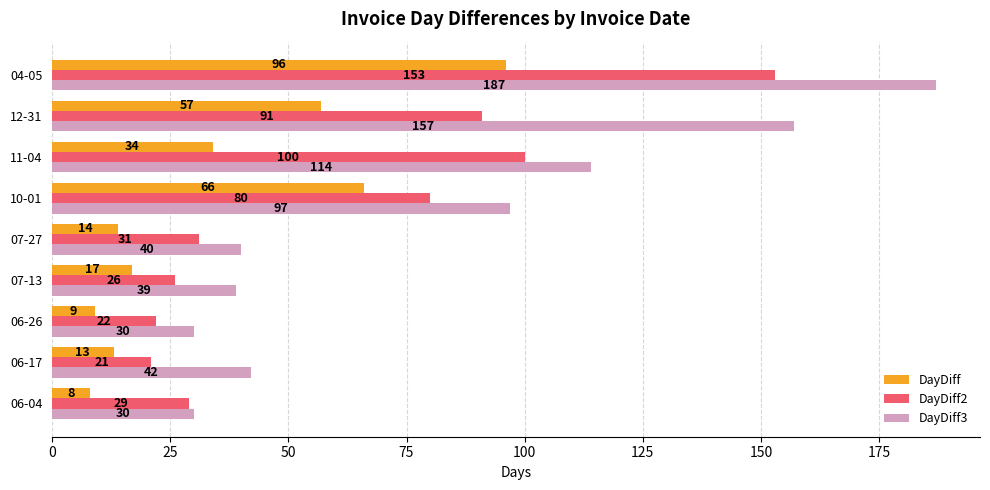

What are all the series names shown in the legend?

DayDiff, DayDiff2, DayDiff3